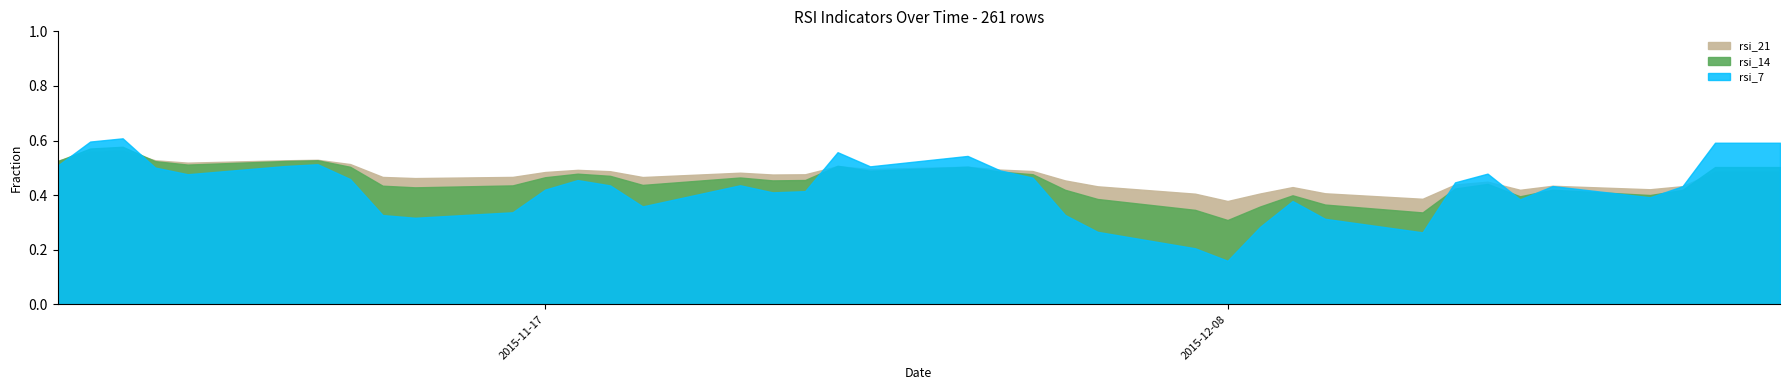

True or false: rsi_21 has a value of 48.8 at 22.

True